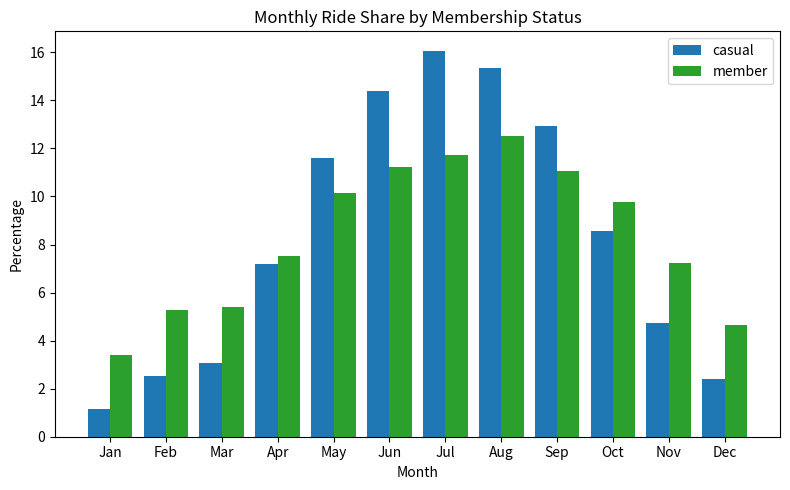

Which series changed the most between May and Jul?

casual